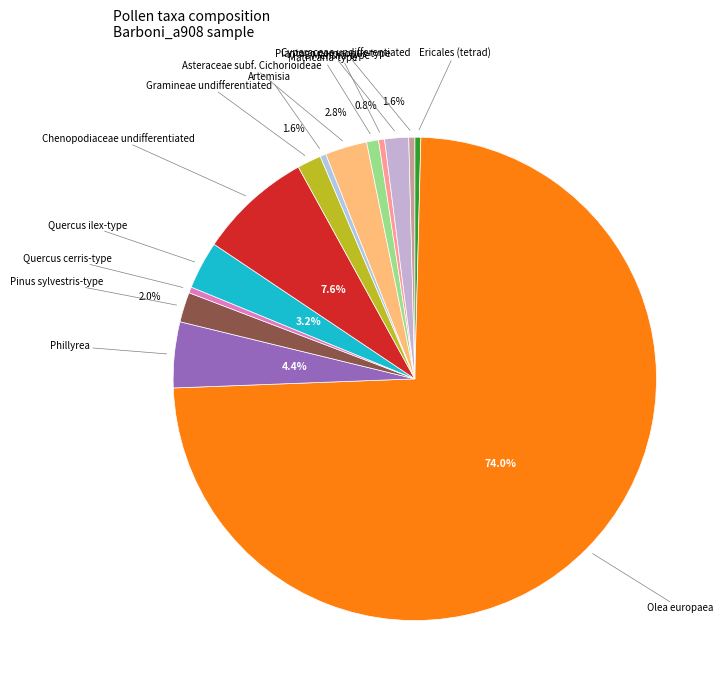

How many slices are in this pie chart?

14